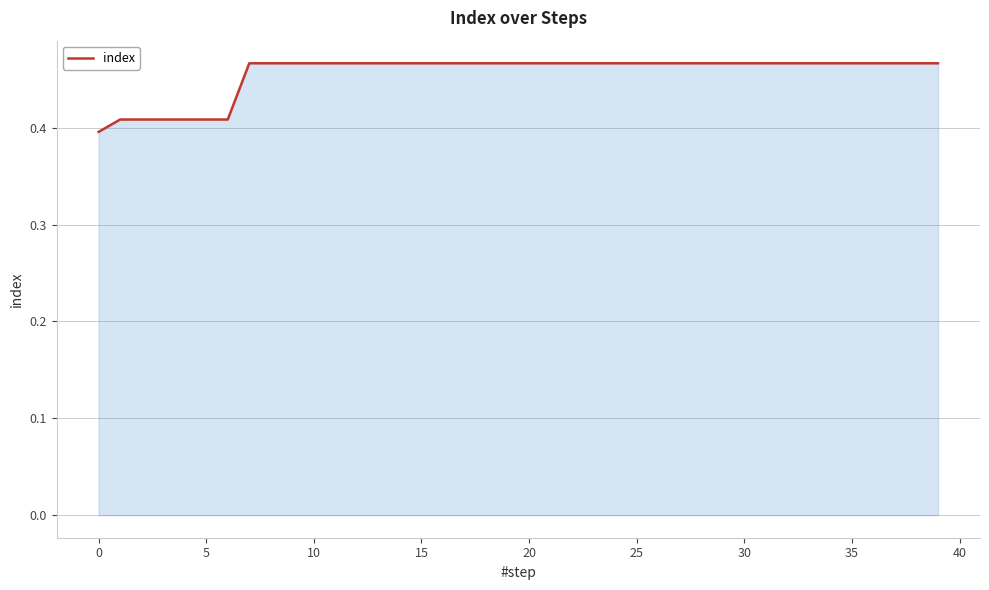

Is it true that the value at 5 is 0.2?

False